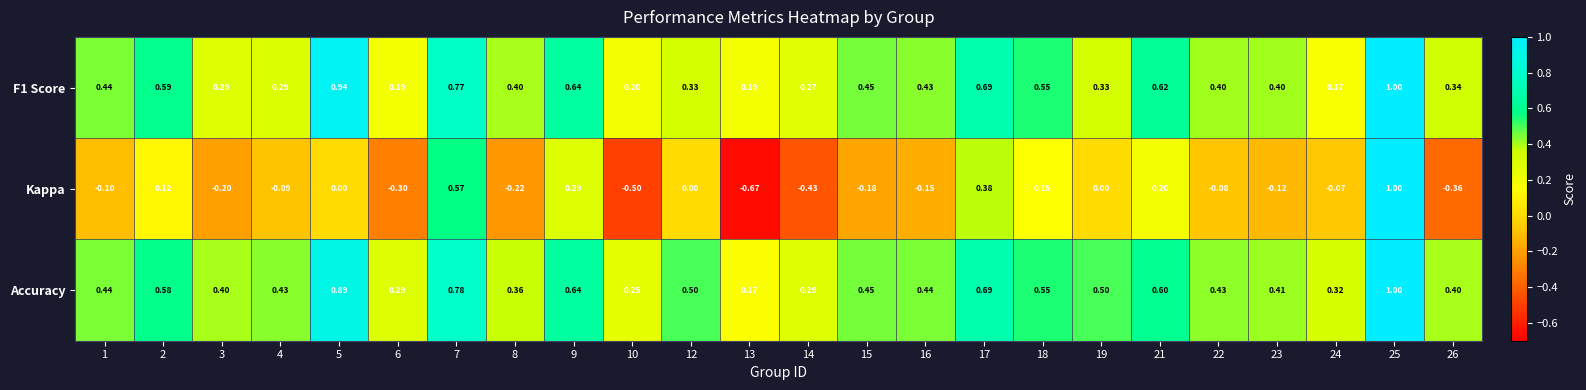

Which series has the largest range (max minus min)?

Kappa